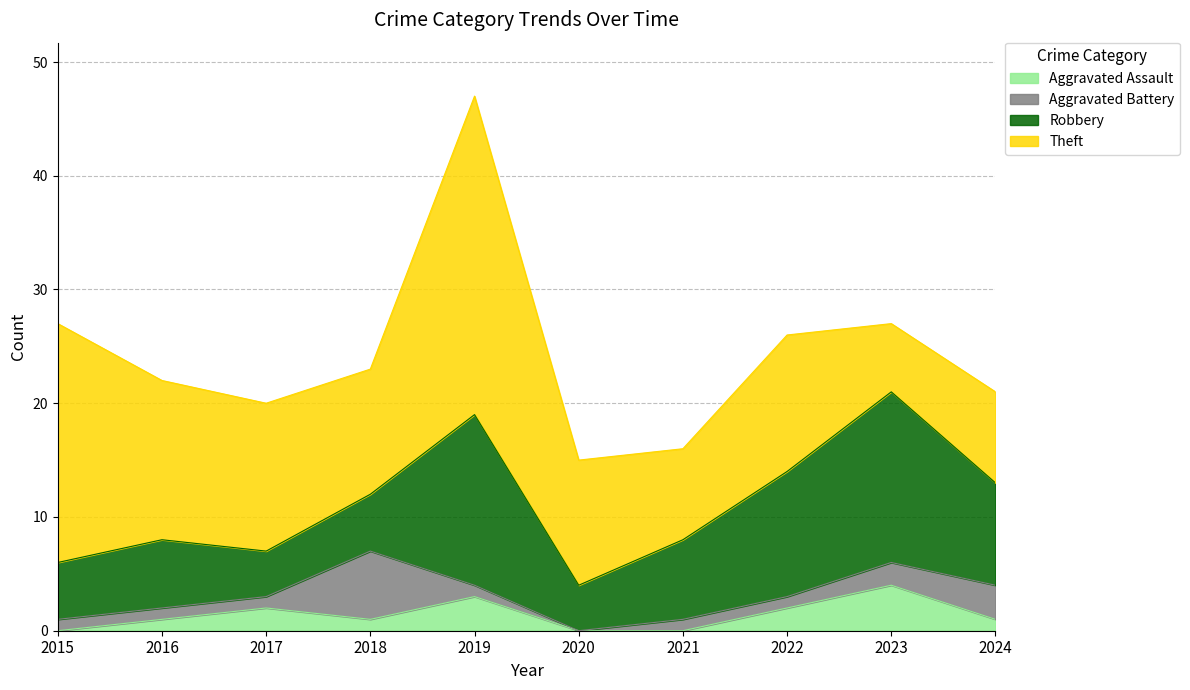

Is it true that Aggravated Battery equals 2 at 2023?

True